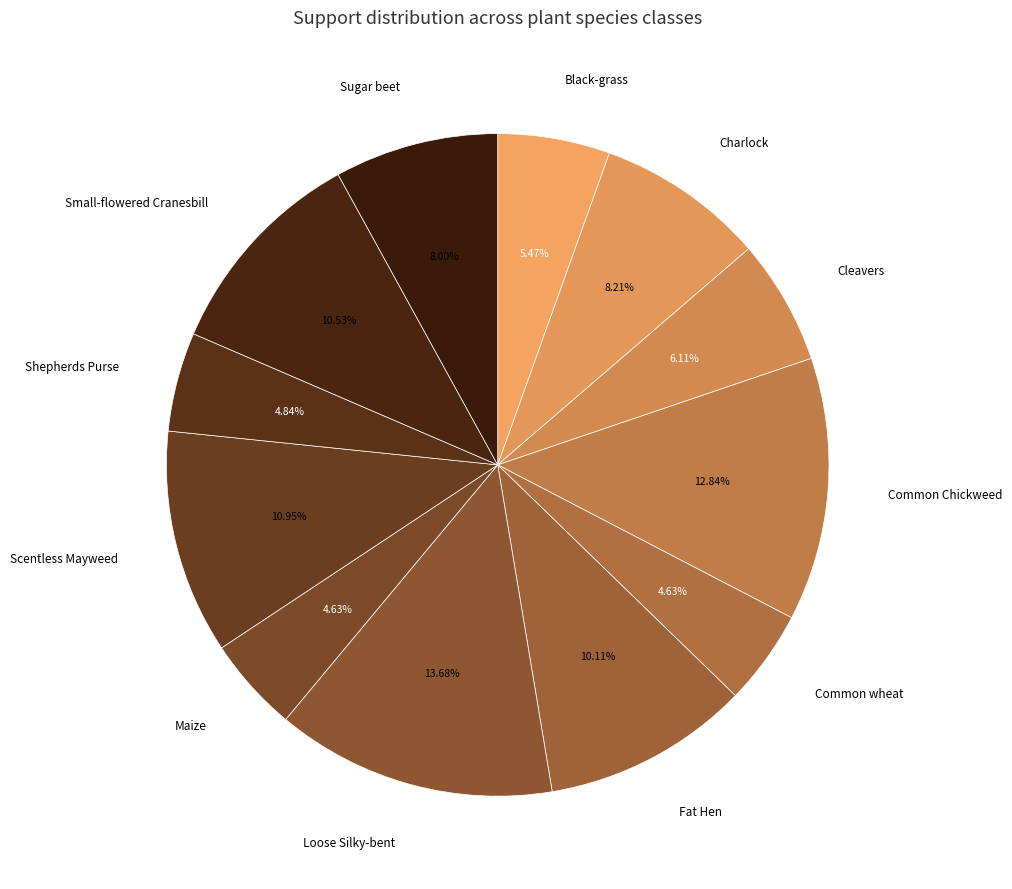

Which category has the biggest portion of the pie?

Loose Silky-bent